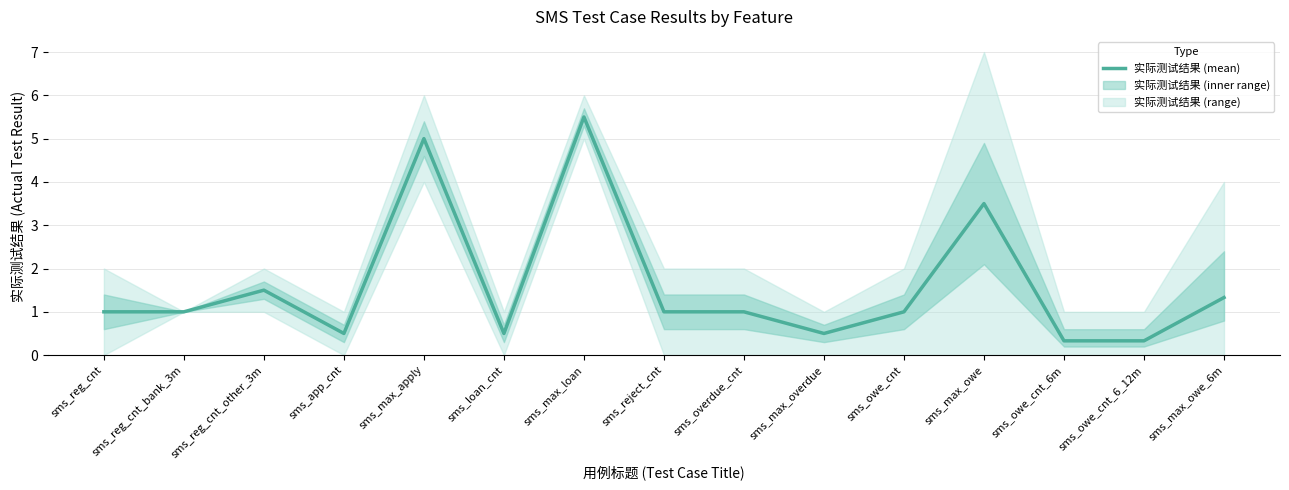

Reading left to right, transcribe all the data shown in this chart.

1.0	1.0	1.5	0.5	5.0	0.5	5.5	1.0	1.0	0.5	1.0	3.5	0.3	0.3	1.3